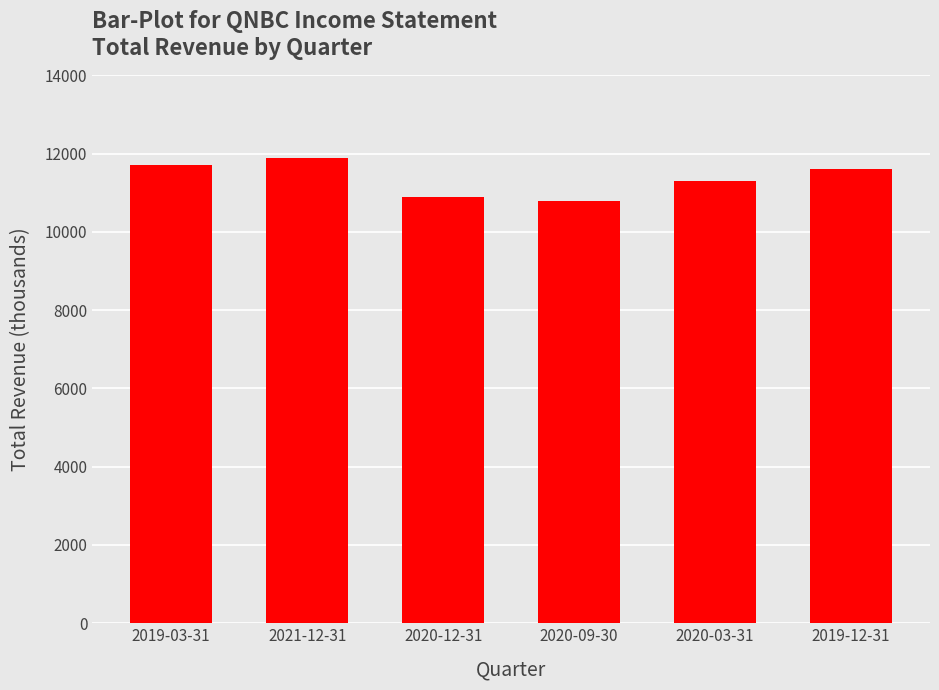

What is the label of the 4th bar from the left?

2020-09-30